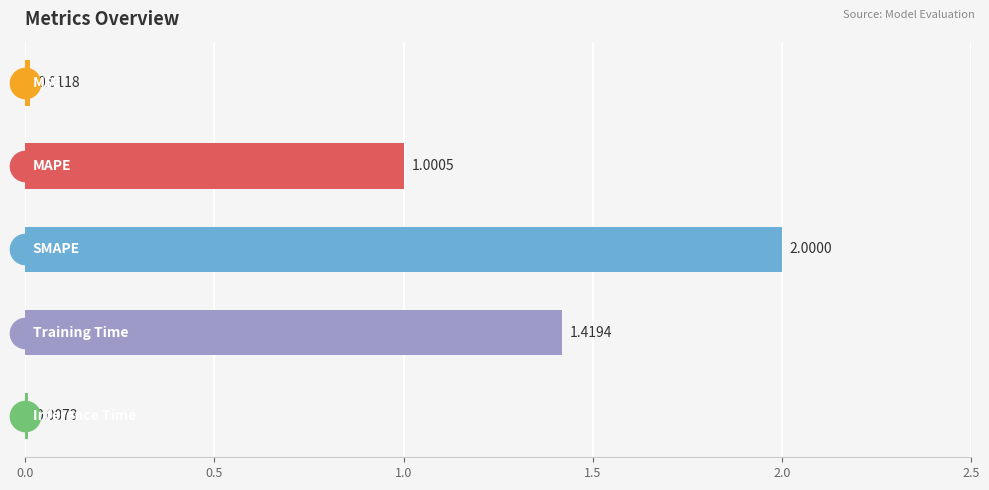

What is the sum of all values?

4.4